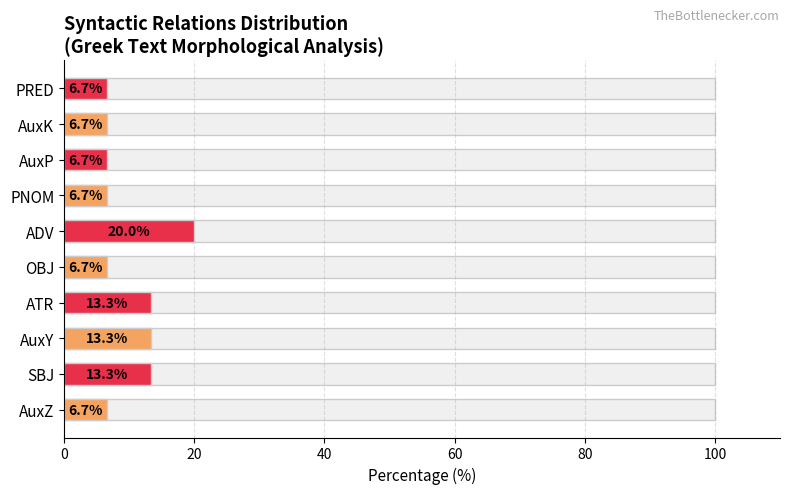

Does the chart contain any negative values?

No